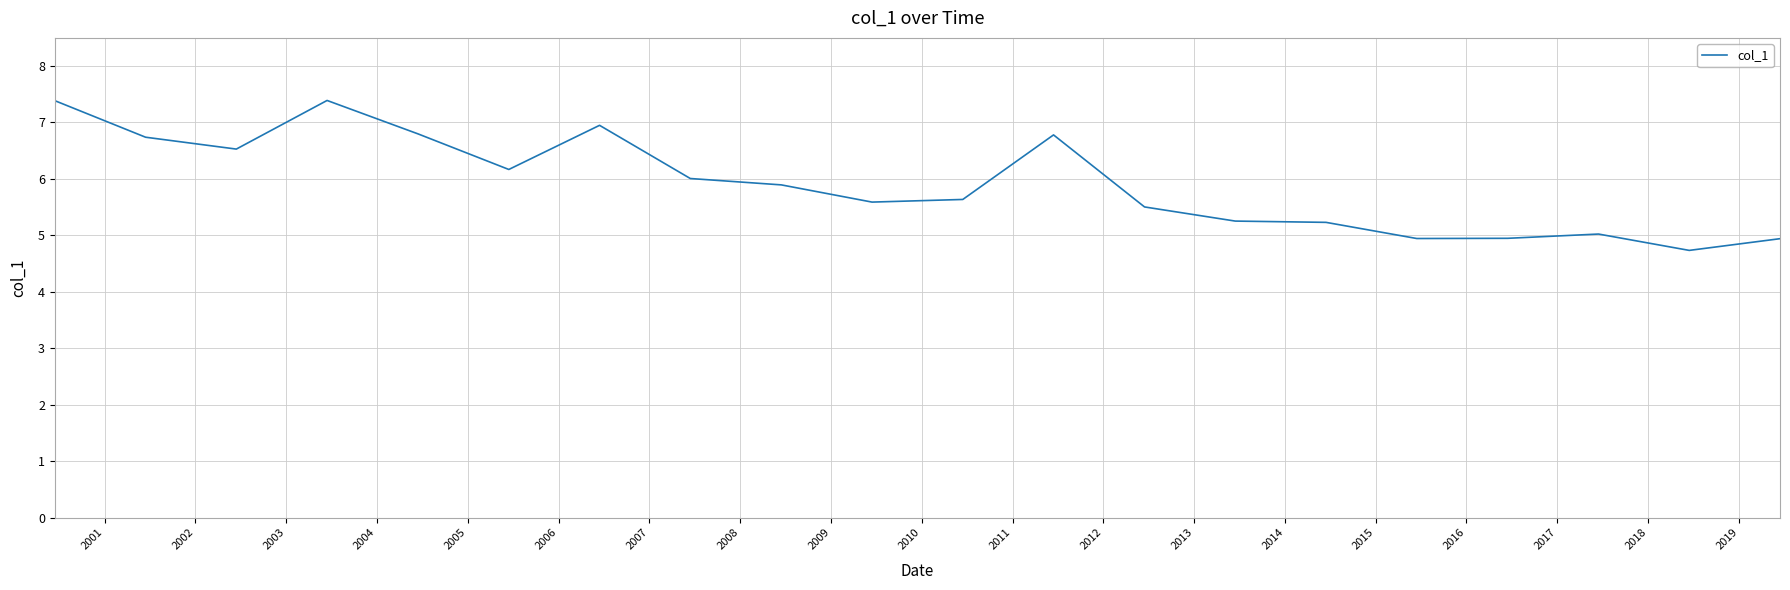

What is the smallest value displayed?

4.7